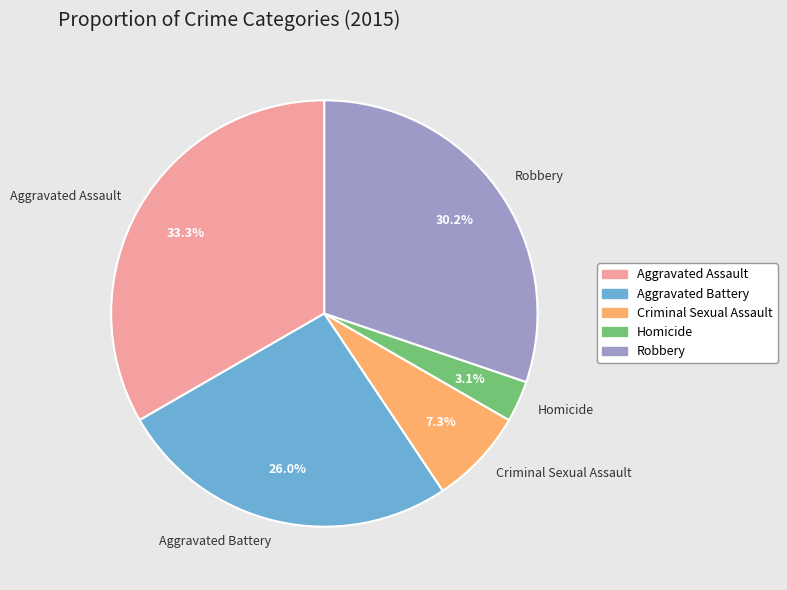

Rank the categories by value from lowest to highest.

Homicide, Criminal Sexual Assault, Aggravated Battery, Robbery, Aggravated Assault